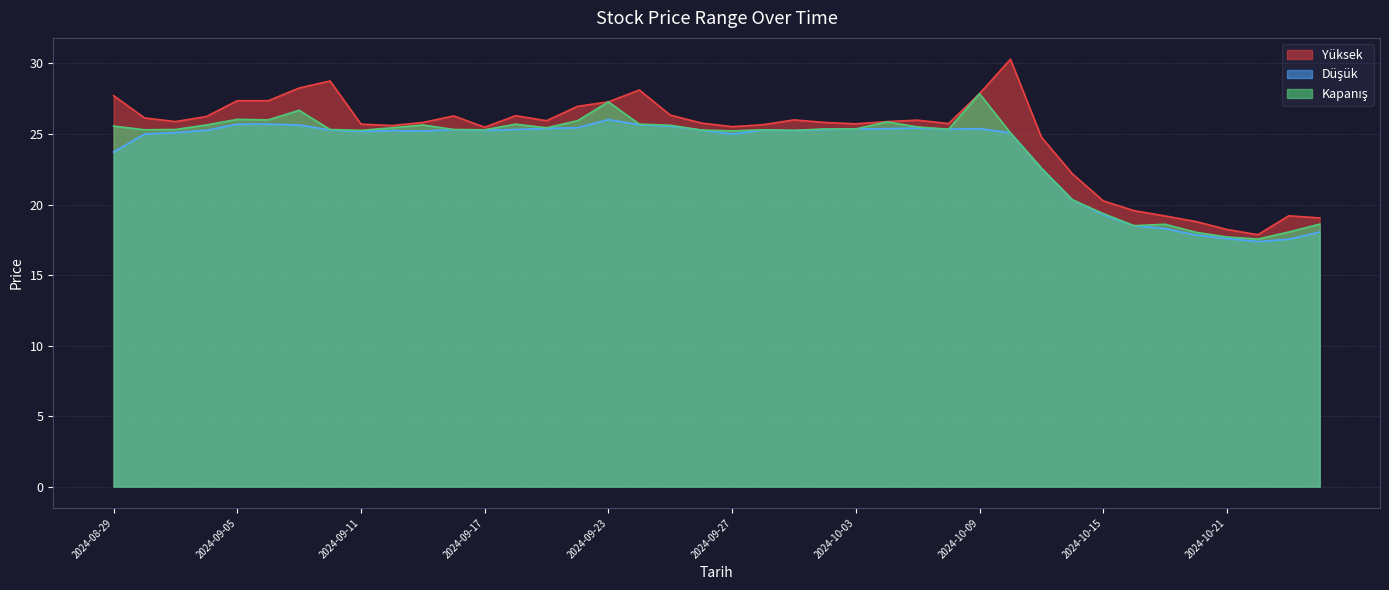

True or false: Yüksek and Kapanış cross at least once.

False